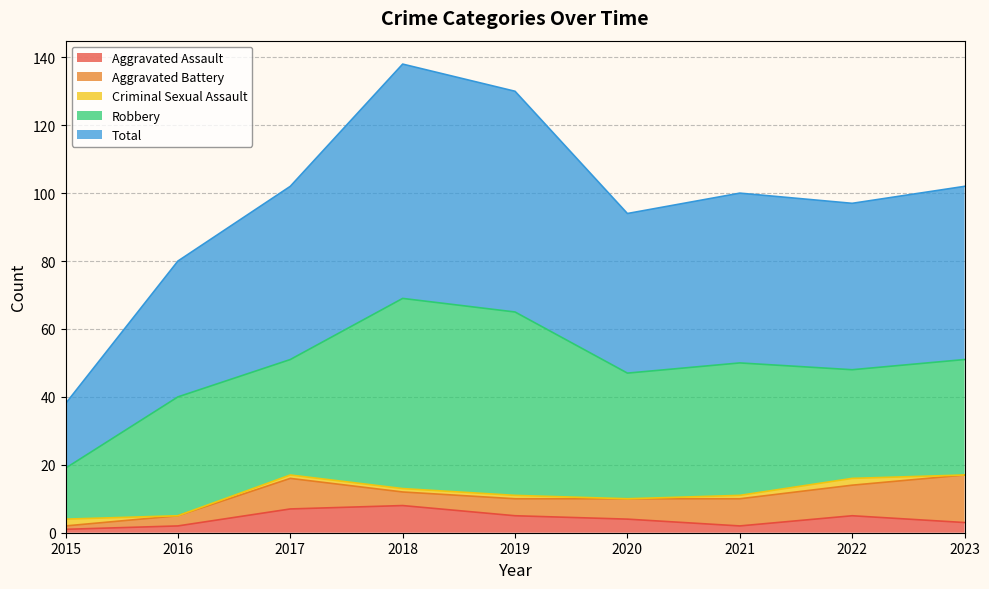

How many data points does each series have?

9